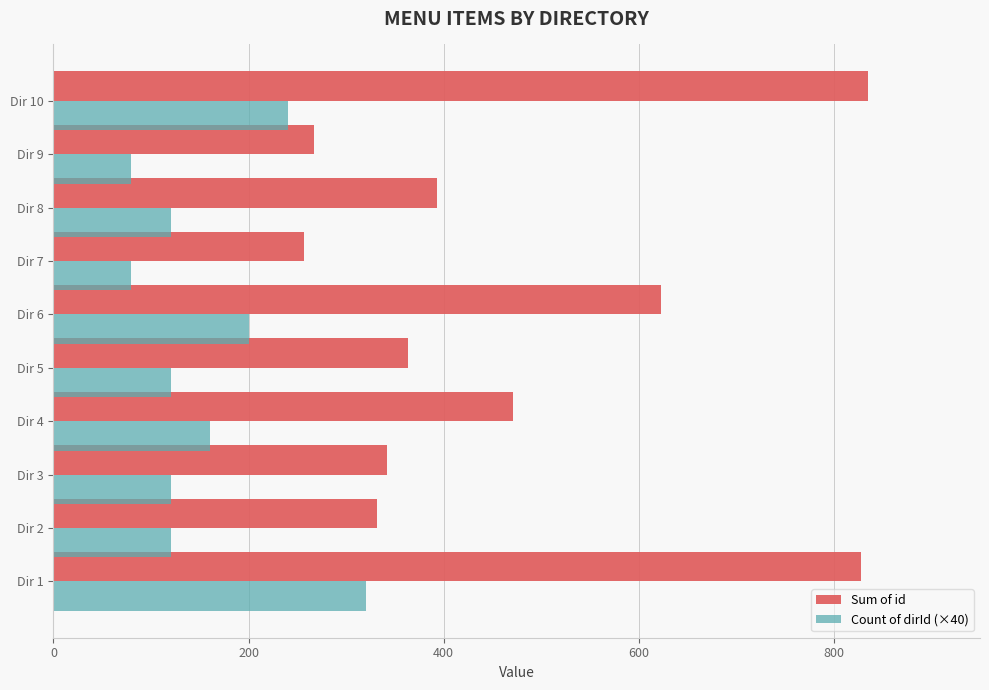

Which series has the largest total across all categories?

Sum of id